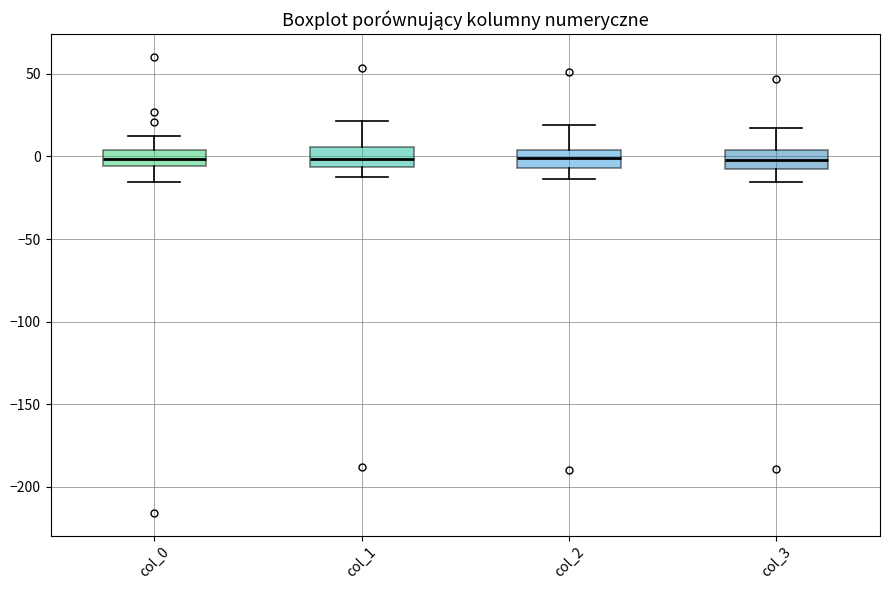

Where does the upper whisker of the box for col_2 end on the y-axis? The values are not printed on the chart, so give them approximately, as read against the axis.

20